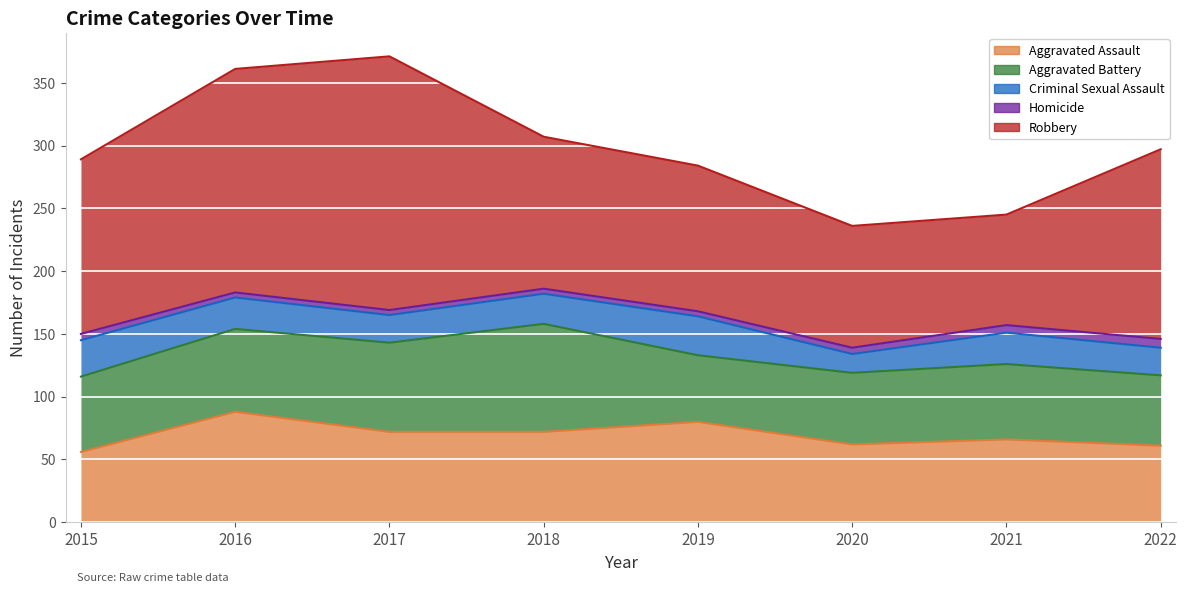

Which series changed the most between 2019 and 2020?

Robbery